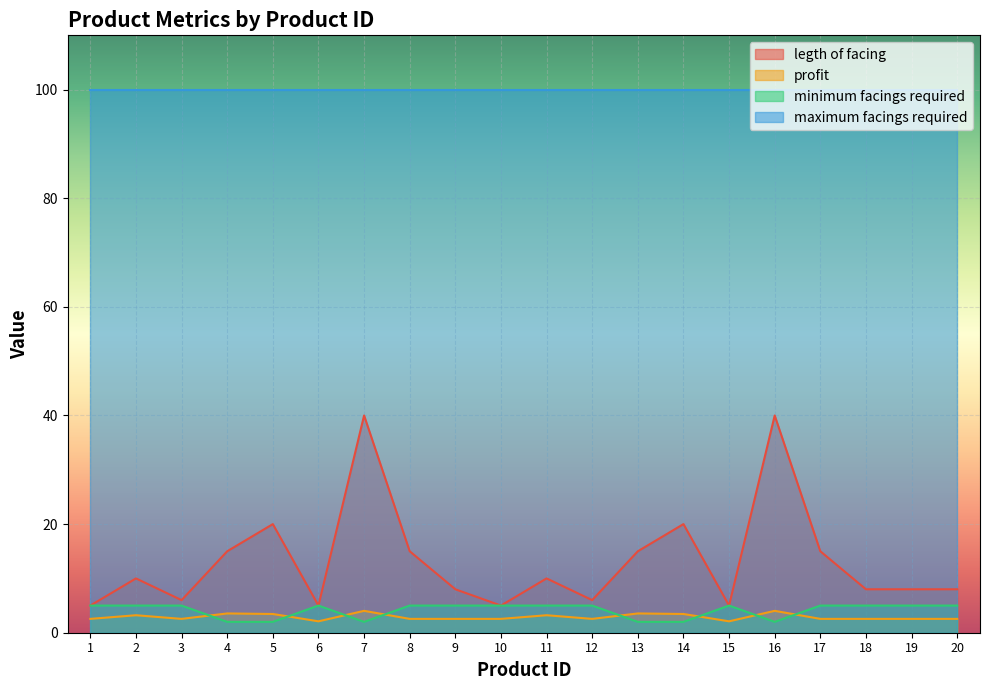

True or false: profit has a value of 1.4 at 4.

False